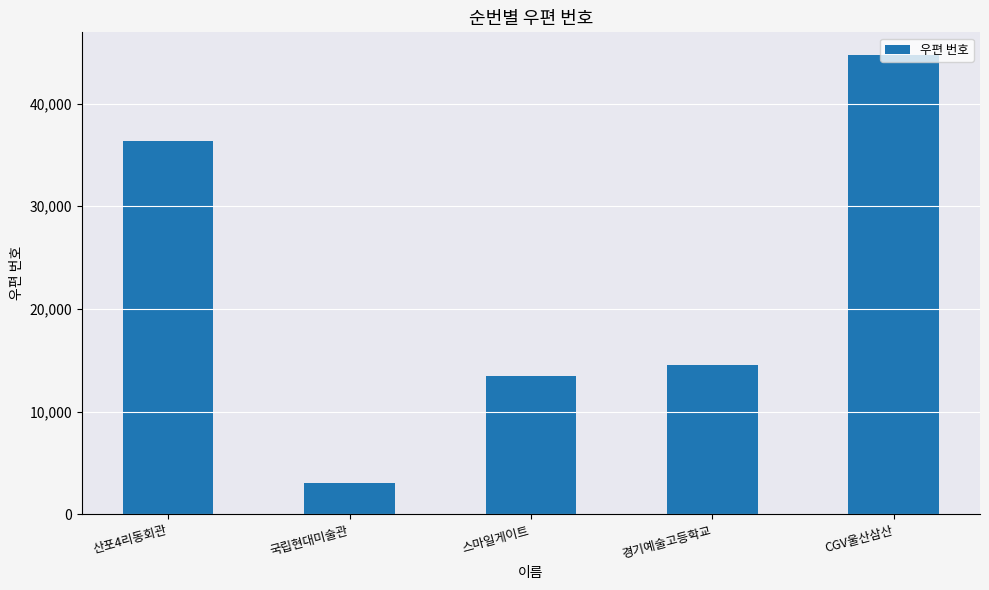

At which label is the value closest to 23883?

경기예술고등학교